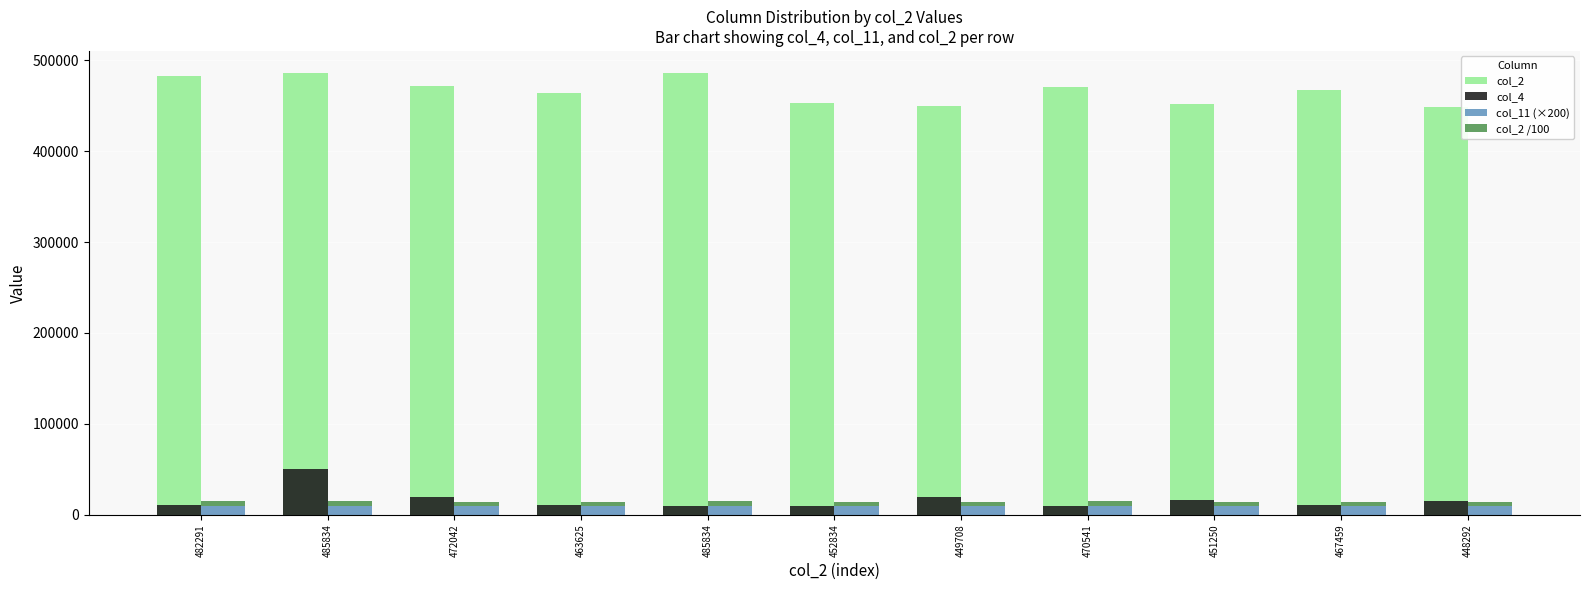

Reading left to right, transcribe all the data shown in this chart.

col_2: 482291.0	485834.0	472042.0	463625.0	485834.0	452834.0	449708.0	470541.0	451250.0	467459.0	448292.0
col_4: 10958.0	50459.0	19250.0	10583.0	9917.0	10084.0	19625.0	9958.0	16375.0	10417.0	14791.0
col_11 (×200): 9876.8	9859.0	9876.8	9894.6	9930.1	9930.1	9947.8	9983.4	10001.1	10001.1	10018.9
col_2 /100: 4822.0	4858.0	4720.0	4636.0	4858.0	4528.0	4497.0	4705.0	4512.0	4674.0	4482.0